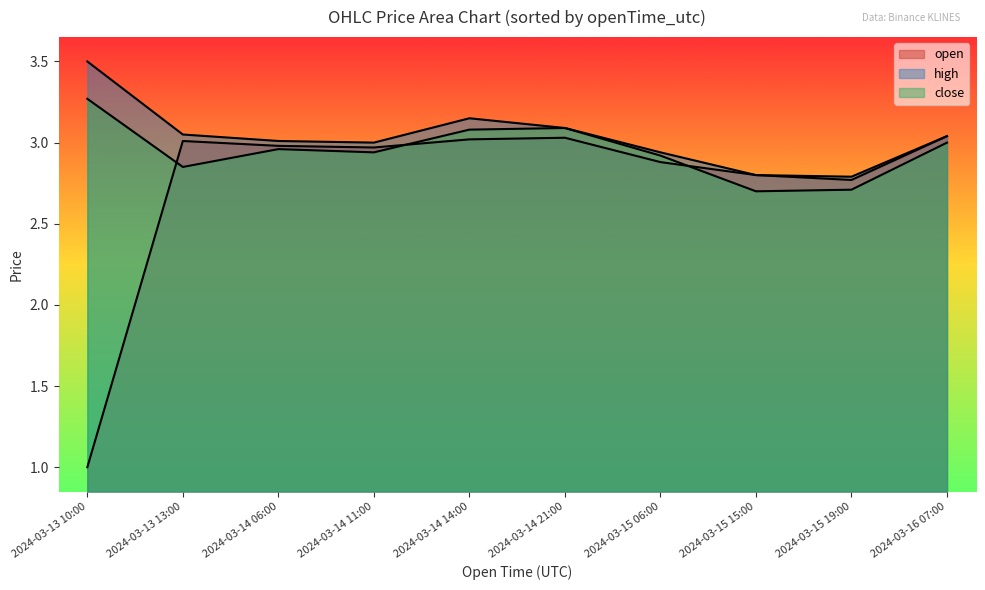

Which series has the largest total across all categories?

high